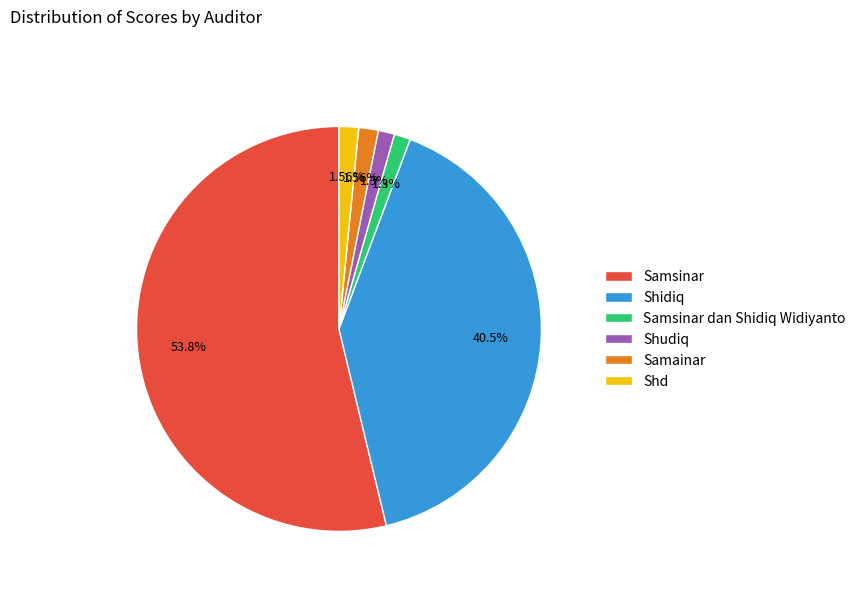

To the nearest percent, what is the difference between the Samsinar and Shudiq slice percentages?

52%